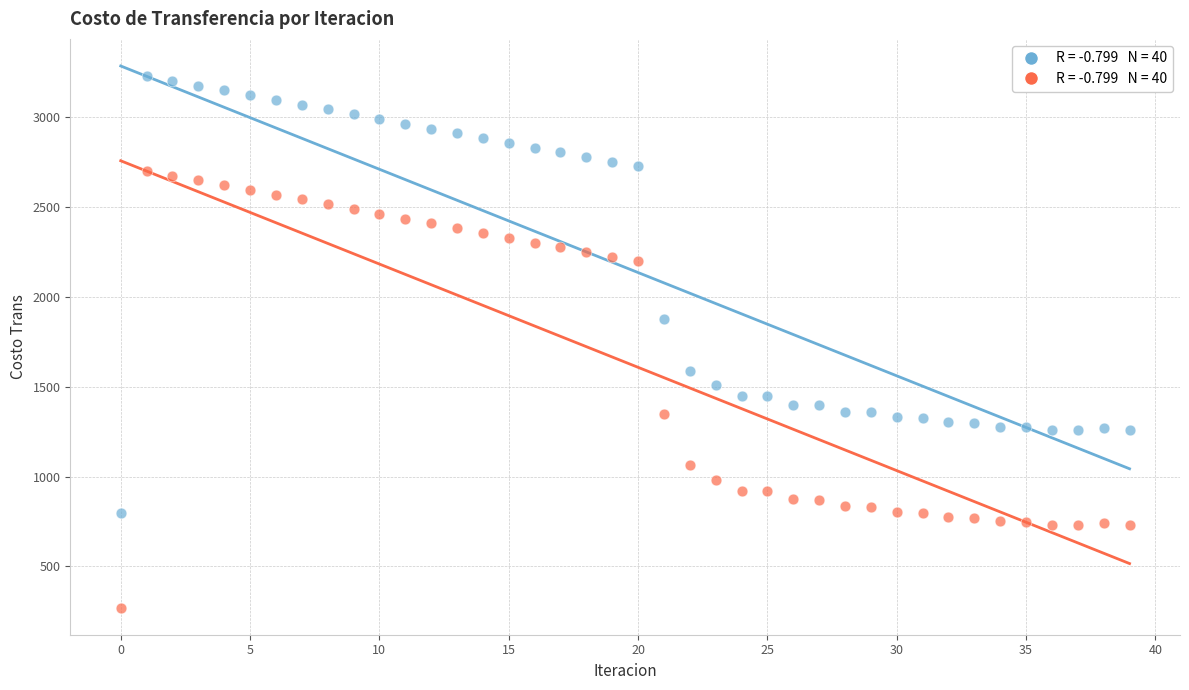

Across all data points, what is the range of Y values (max minus min)?

2958.5